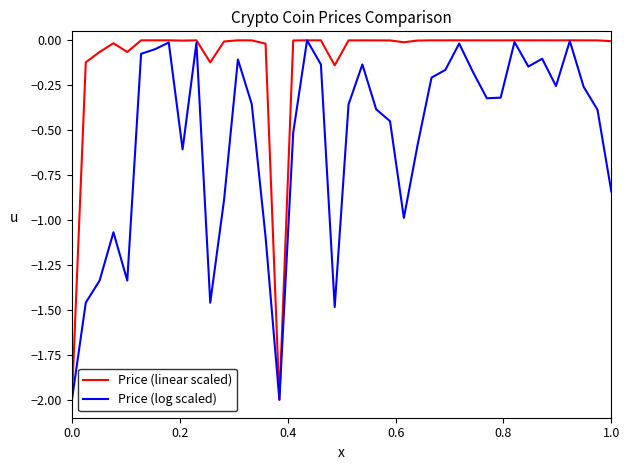

List the series in order of their overall mean, highest first.

Price (linear scaled), Price (log scaled)